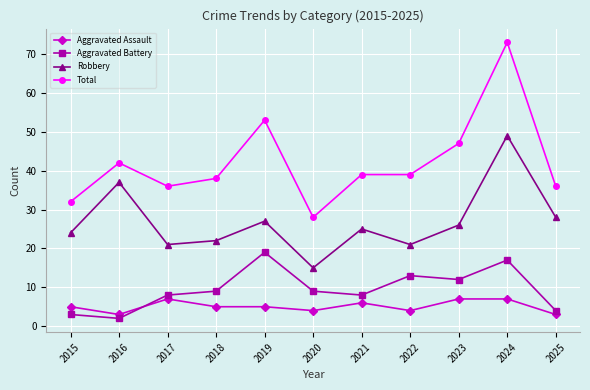

Count the number of data series in this chart.

4